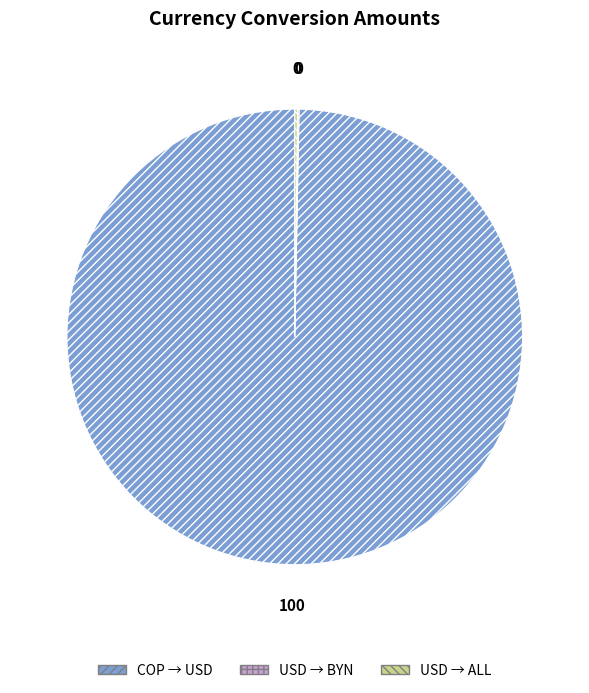

Which slice is the largest?

COP → USD